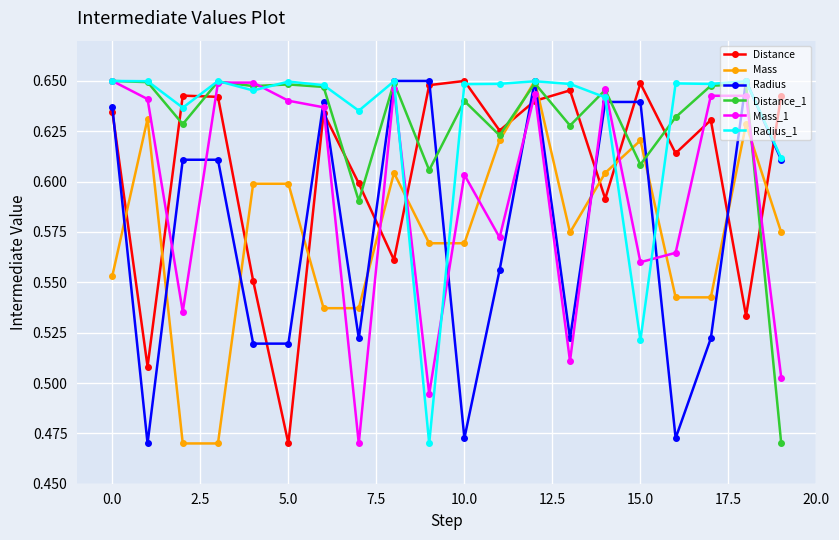

How many lines are shown in the chart?

6